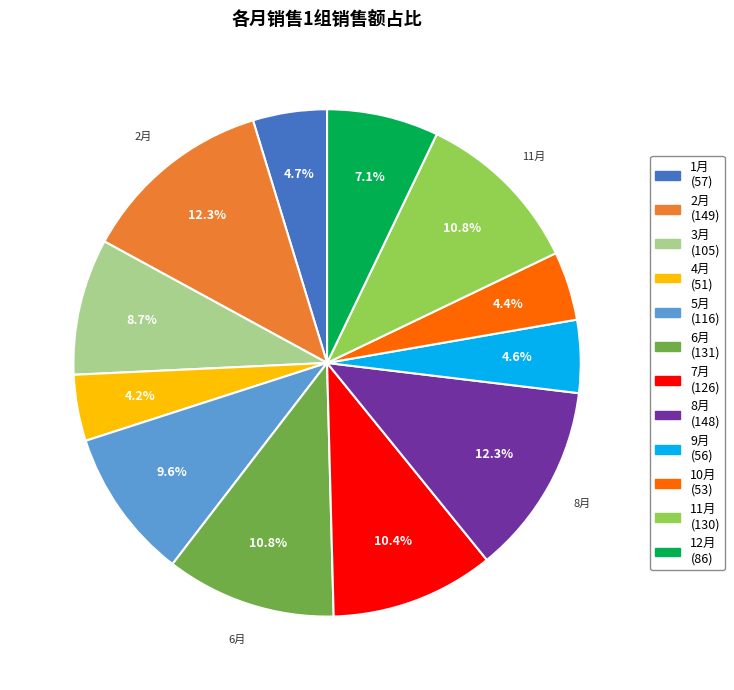

Does any single category account for the majority?

No